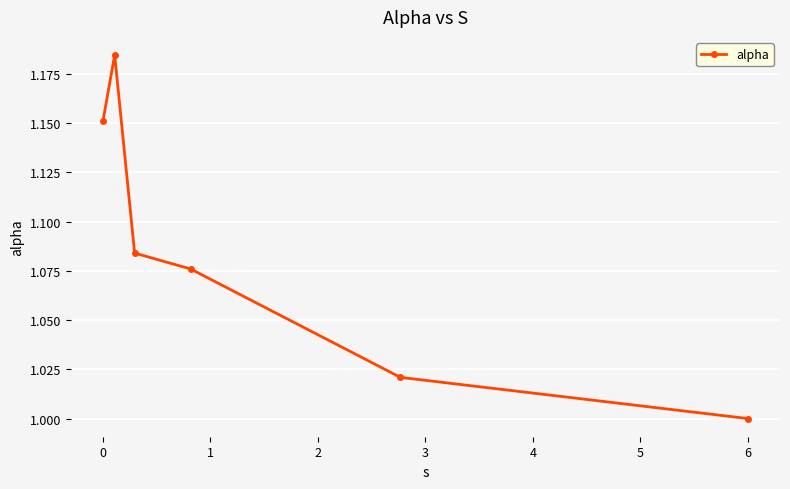

True or false: the data has more than 2 interior local peaks.

False